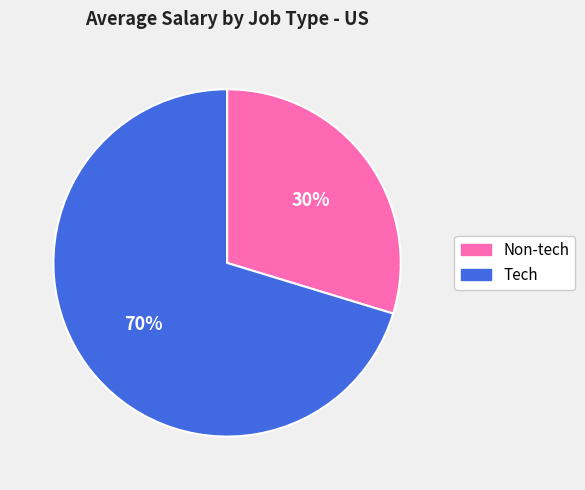

To the nearest percent, what is the combined percentage of Tech and Non-tech?

100%